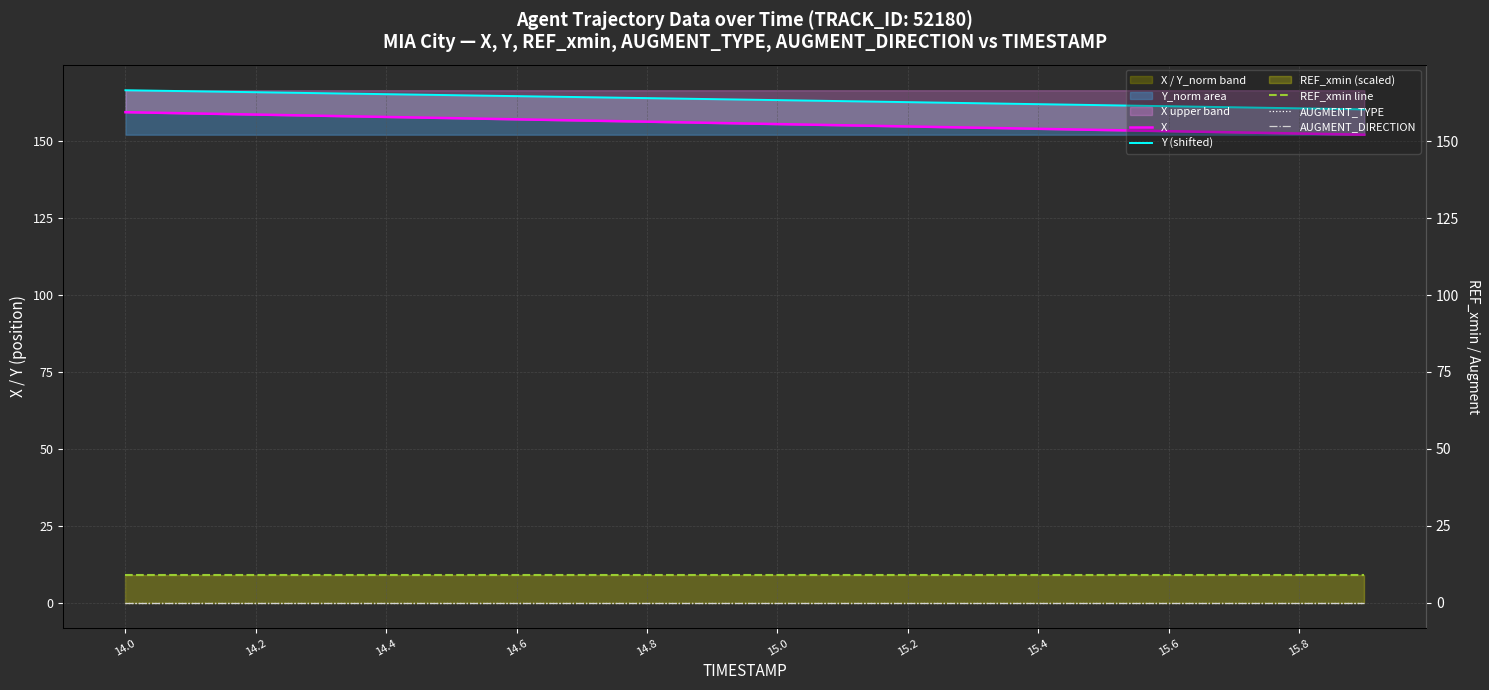

At which category is the sum across all series the highest?

14.0